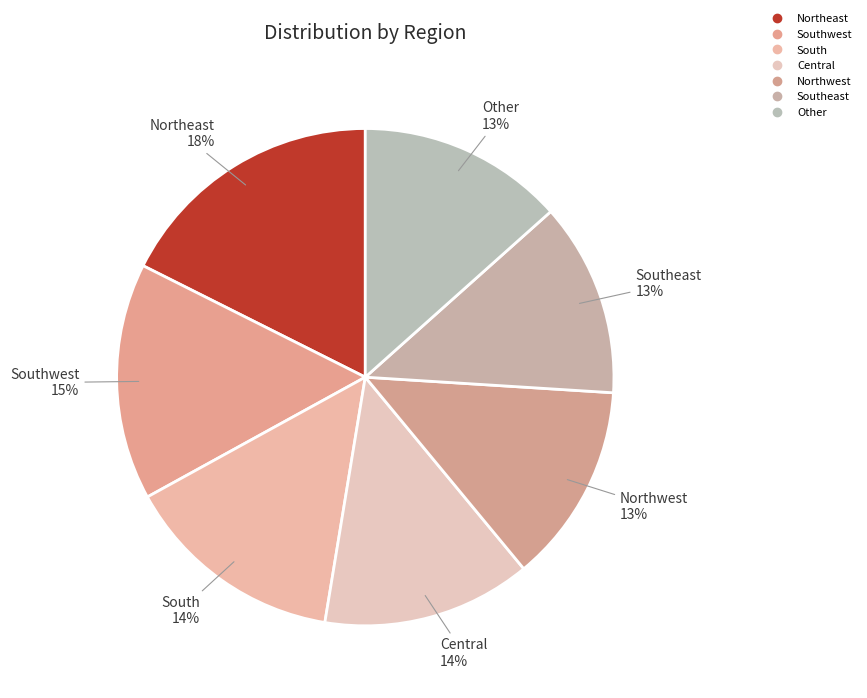

Count the number of slices in the pie.

7